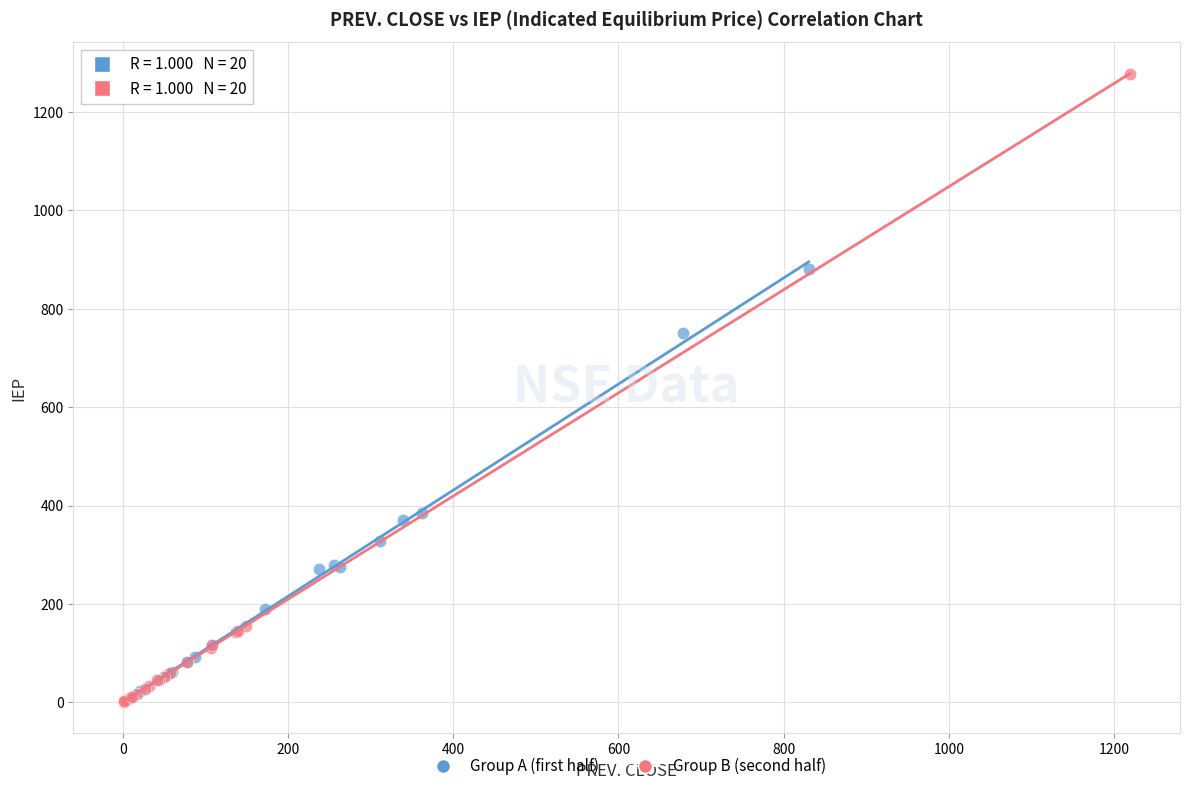

Which series contains the highest Y value?

Group B (second half)